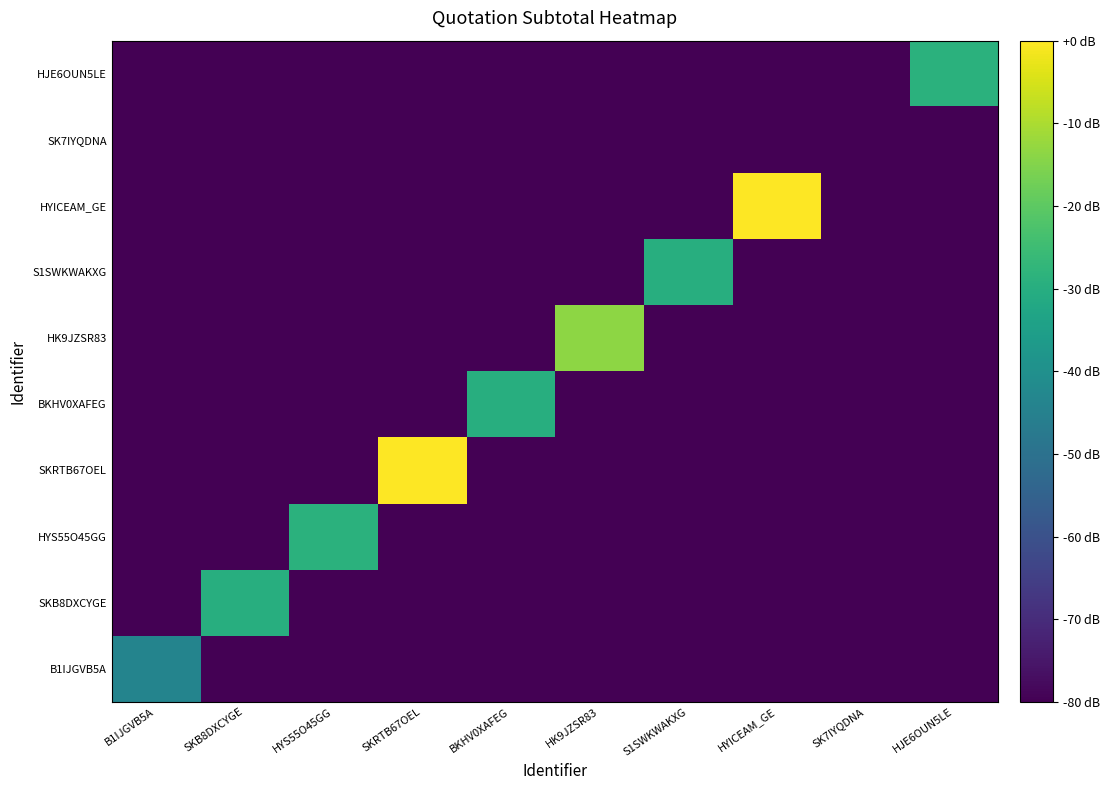

At which category is the sum across all series the highest?

SKRTB67OEL